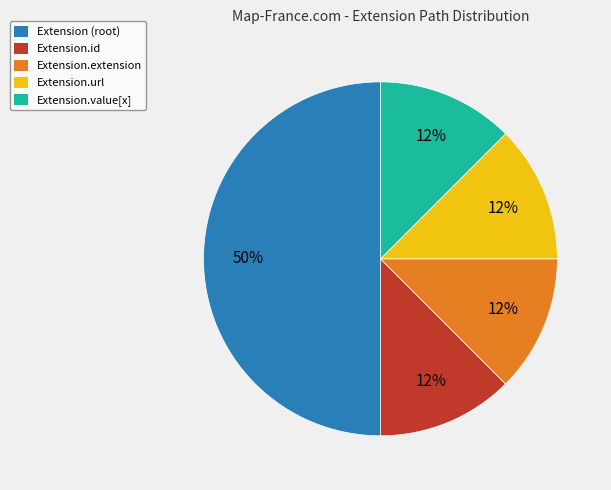

To the nearest percent, what is the average slice percentage?

20%